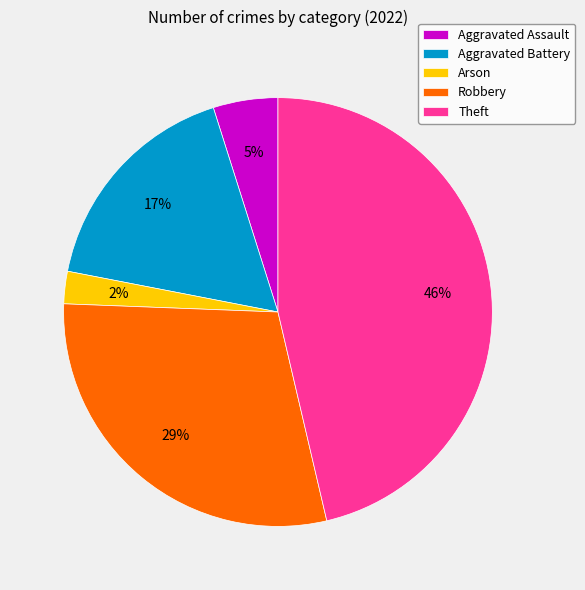

Combined, do Aggravated Battery and Arson account for over 50%?

No